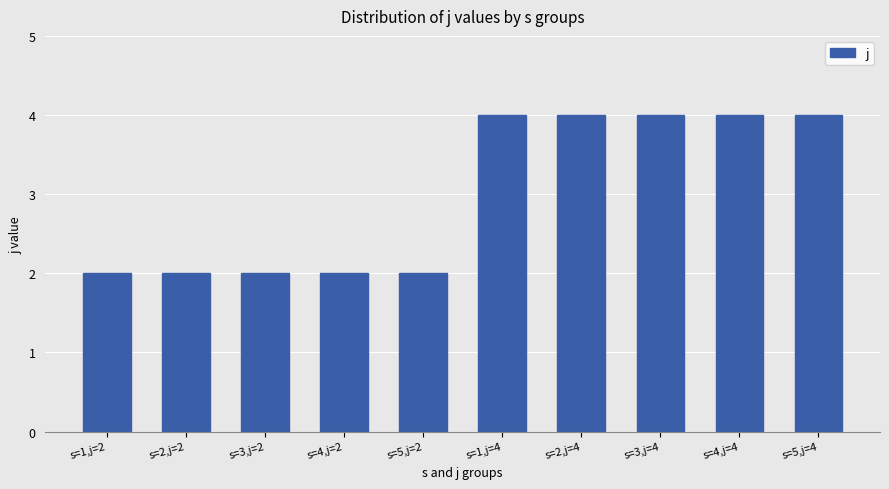

What is the label of the 6th bar from the right?

s=5,j=2